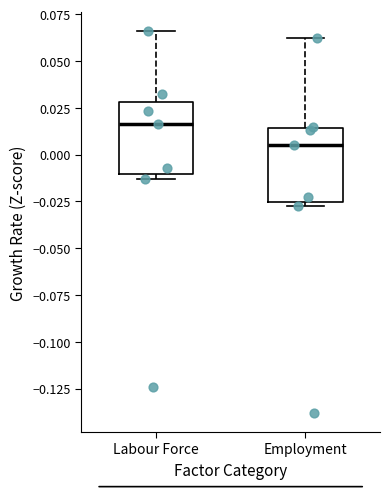

Where is the upper edge of the box for Labour Force on the y-axis? The values are not printed on the chart, so give them approximately, as read against the axis.

0.030